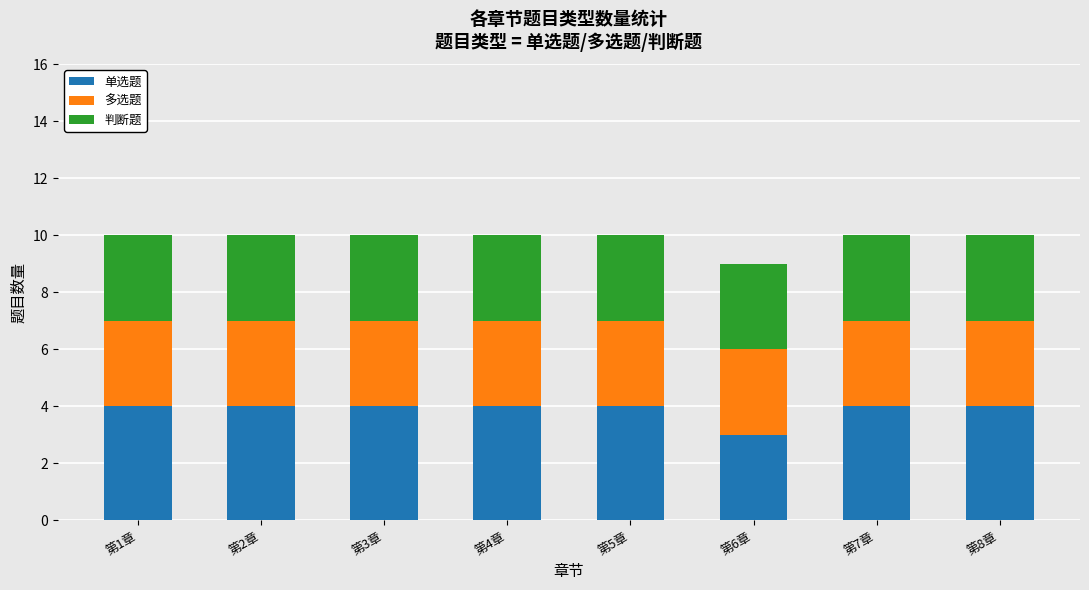

What are all the series names shown in the legend?

单选题, 多选题, 判断题